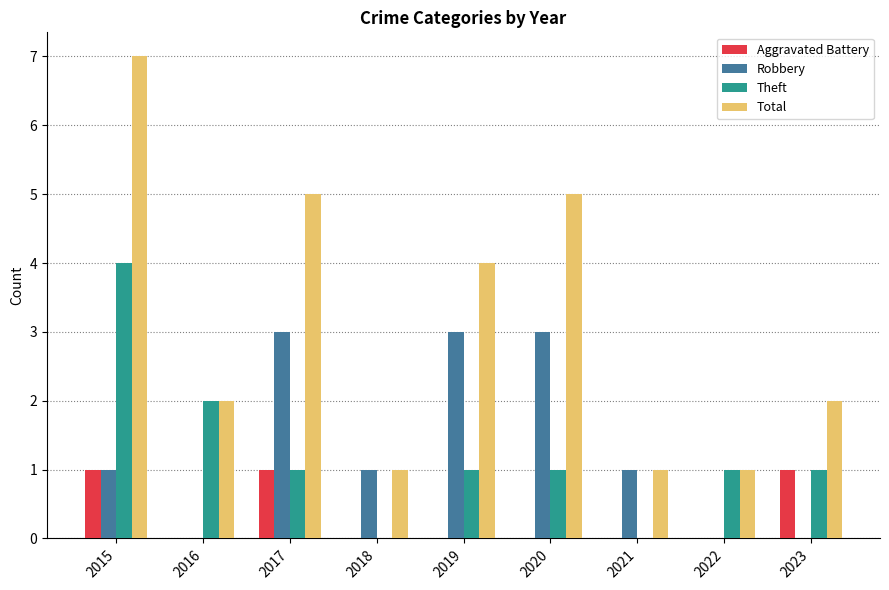

True or false: Aggravated Battery has a value of 0 at 2016.

True